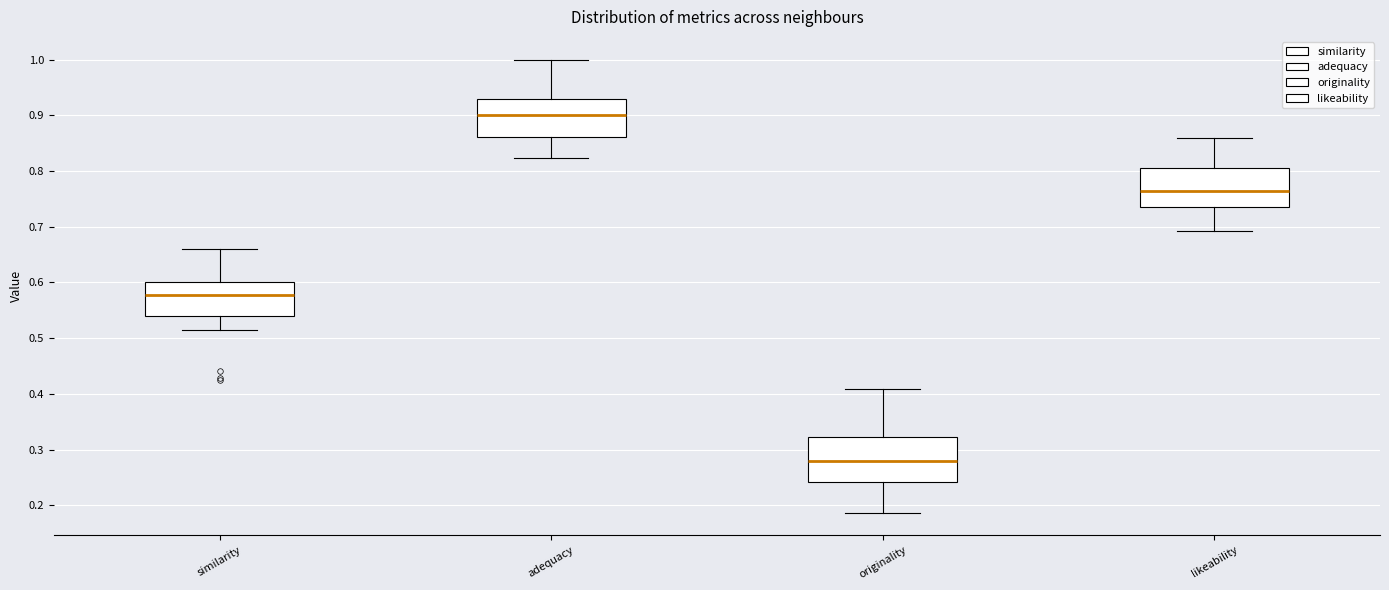

Which box's median line is the highest?

adequacy